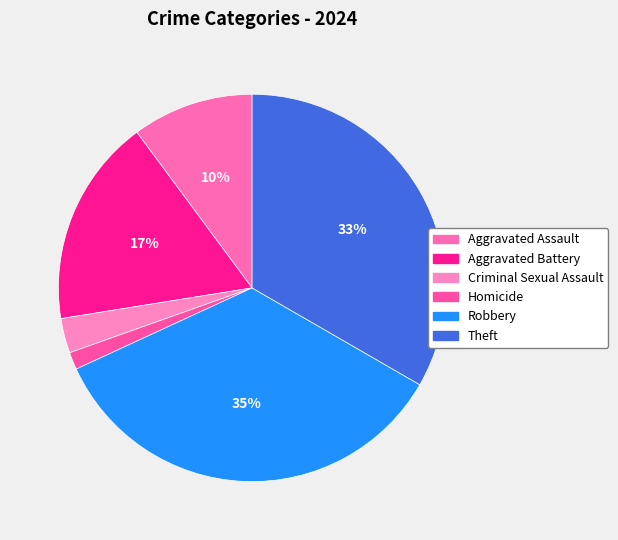

Is it true that Criminal Sexual Assault is 1% of the pie?

False